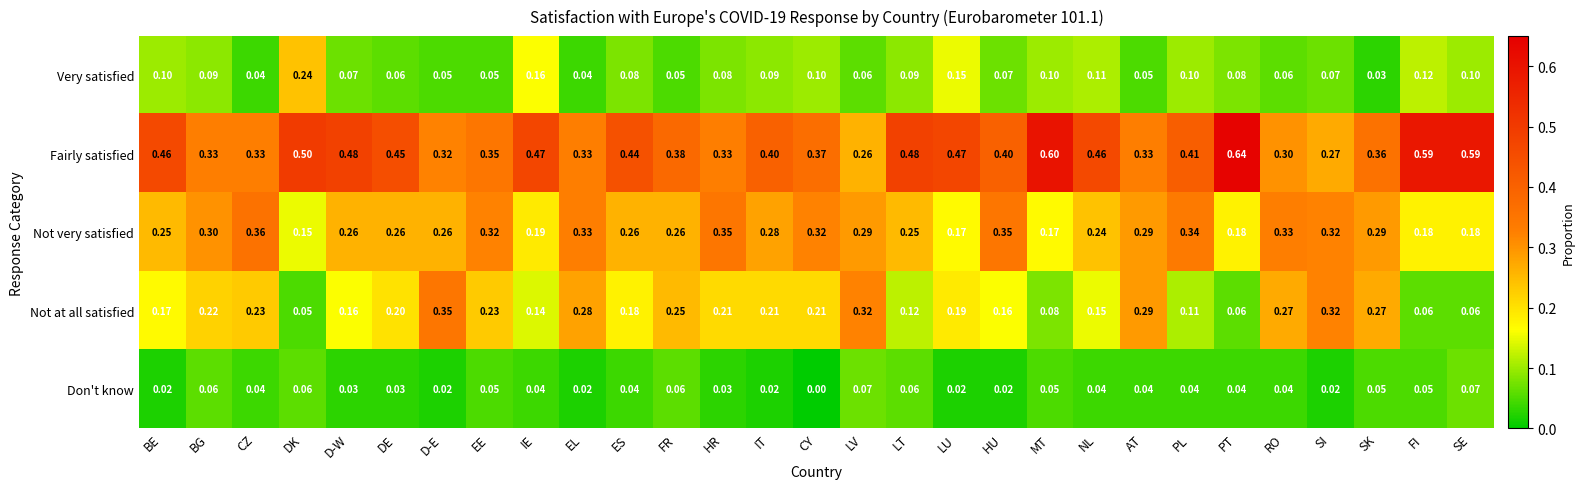

Is the value of Not at all satisfied at LT greater than the value of Fairly satisfied at SE?

No